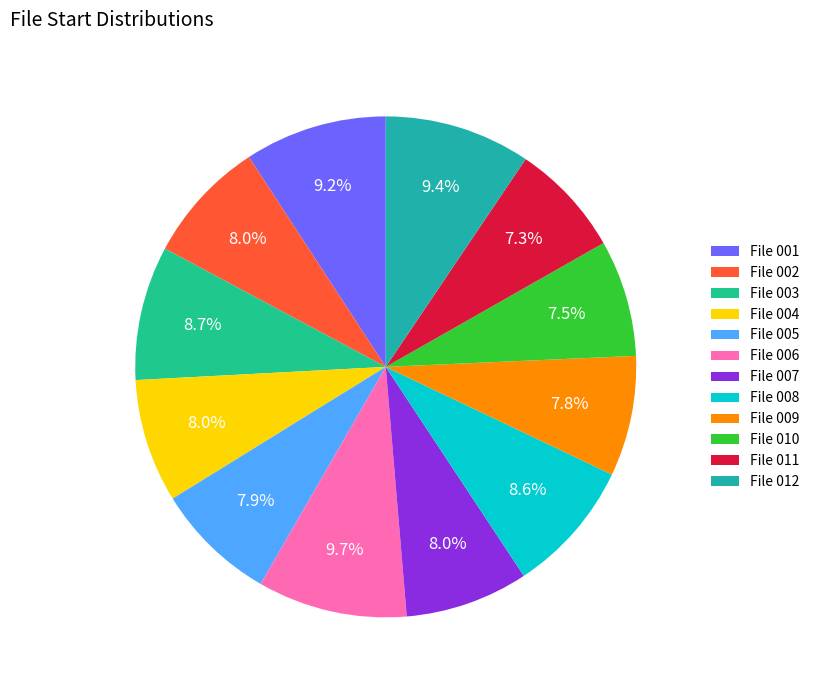

What percentage do File 010 and File 004 together represent?

15.5%